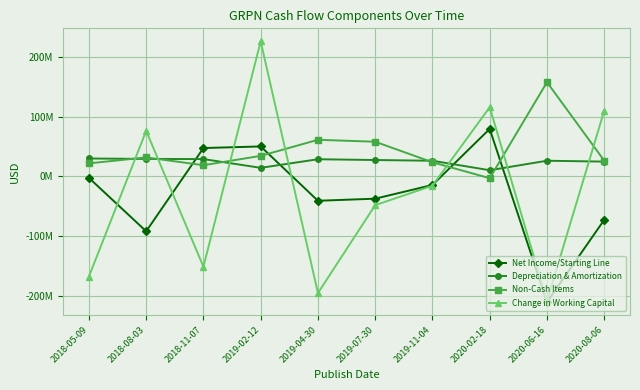

Which label corresponds to the largest value in the chart?

2019-02-12